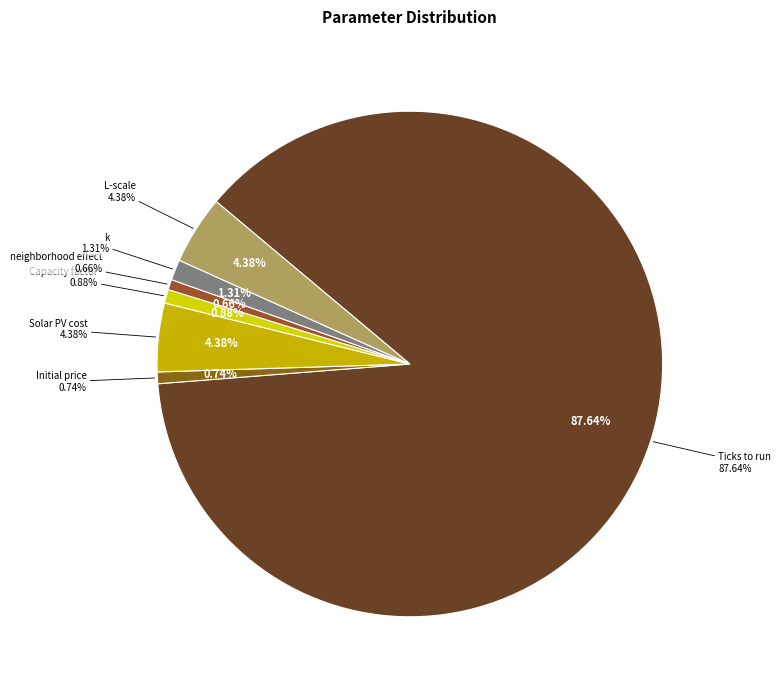

To the nearest percent, what is the difference between the largest and smallest slice percentages?

87%